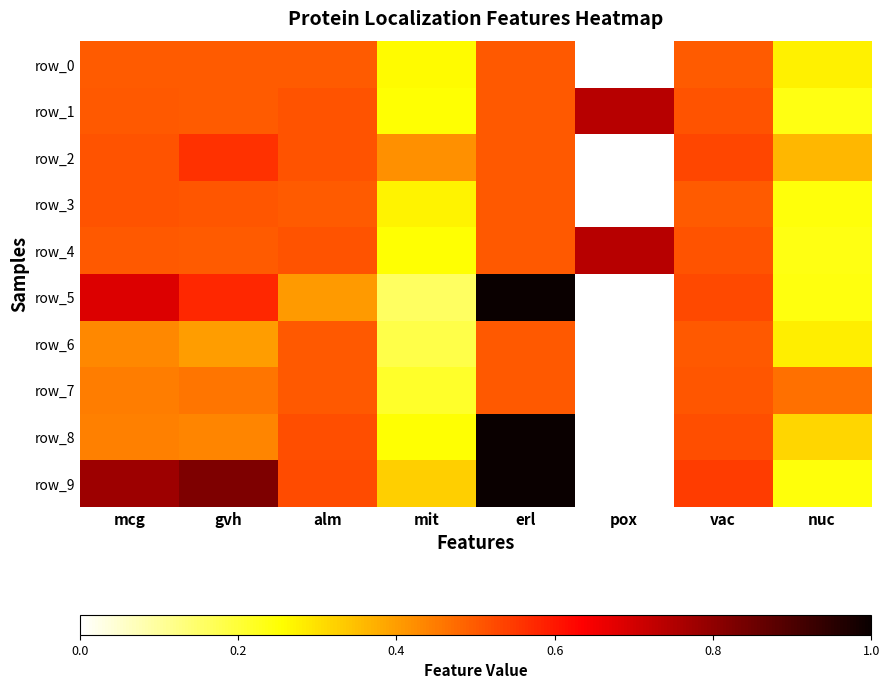

What is the difference between the row_7 values at mit and vac?

0.3